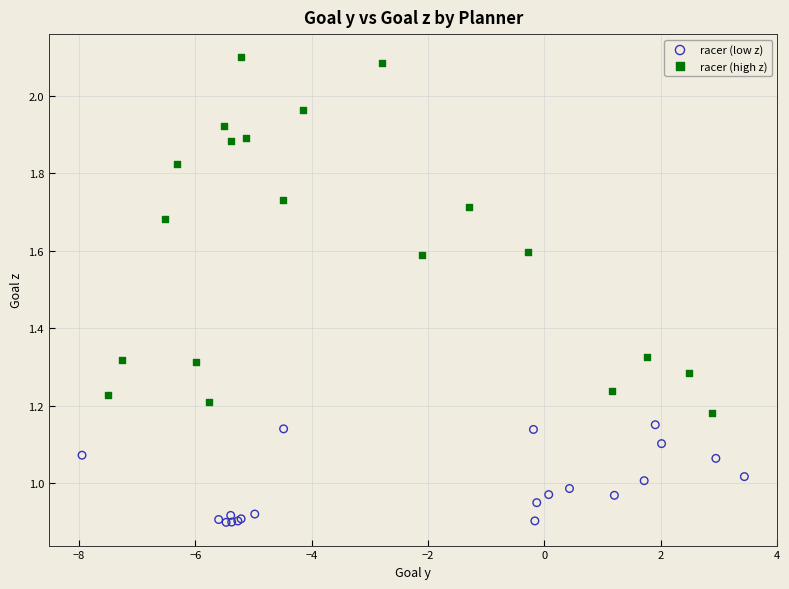

Which series reaches the maximum Y coordinate?

racer (high z)